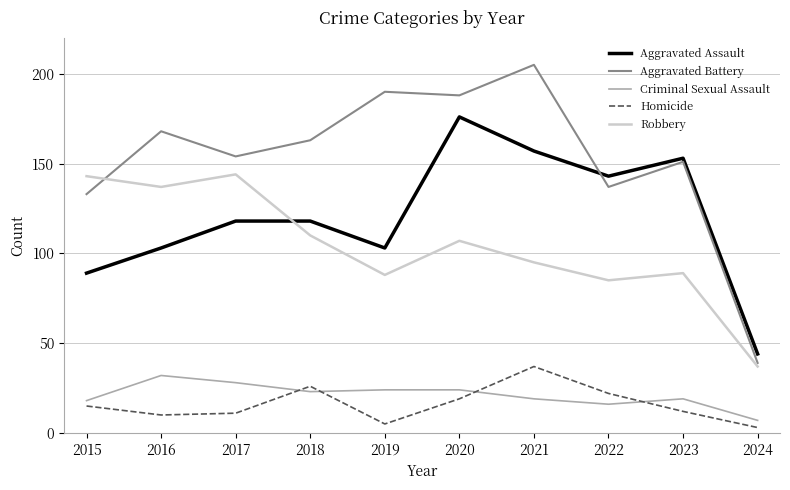

Reading left to right, what are all the values shown in this chart?

Aggravated Assault: 2015=89	2016=103	2017=118	2018=118	2019=103	2020=176	2021=157	2022=143	2023=153	2024=44
Aggravated Battery: 2015=133	2016=168	2017=154	2018=163	2019=190	2020=188	2021=205	2022=137	2023=151	2024=39
Criminal Sexual Assault: 2015=18	2016=32	2017=28	2018=23	2019=24	2020=24	2021=19	2022=16	2023=19	2024=7
Homicide: 2015=15	2016=10	2017=11	2018=26	2019=5	2020=19	2021=37	2022=22	2023=12	2024=3
Robbery: 2015=143	2016=137	2017=144	2018=110	2019=88	2020=107	2021=95	2022=85	2023=89	2024=37